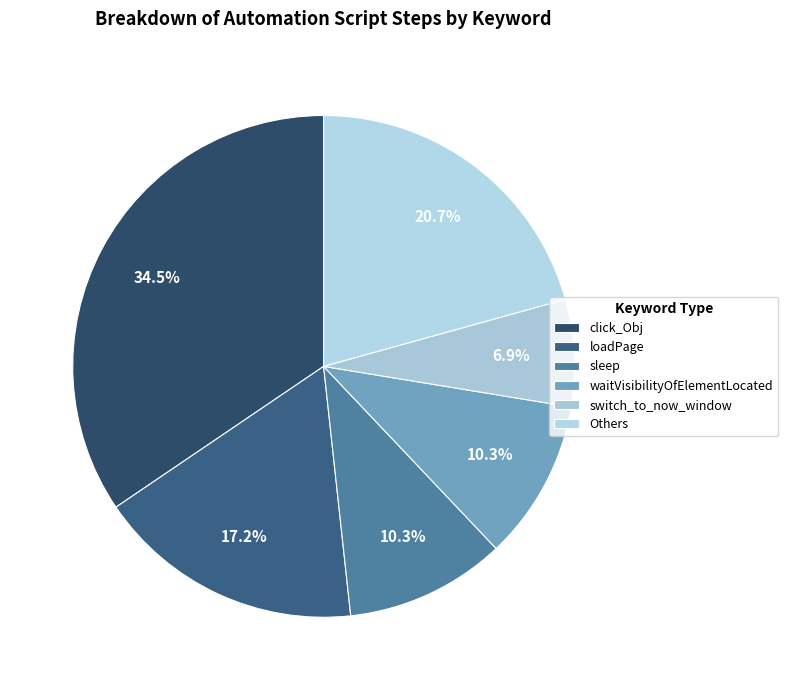

Count the number of slices in the pie.

6